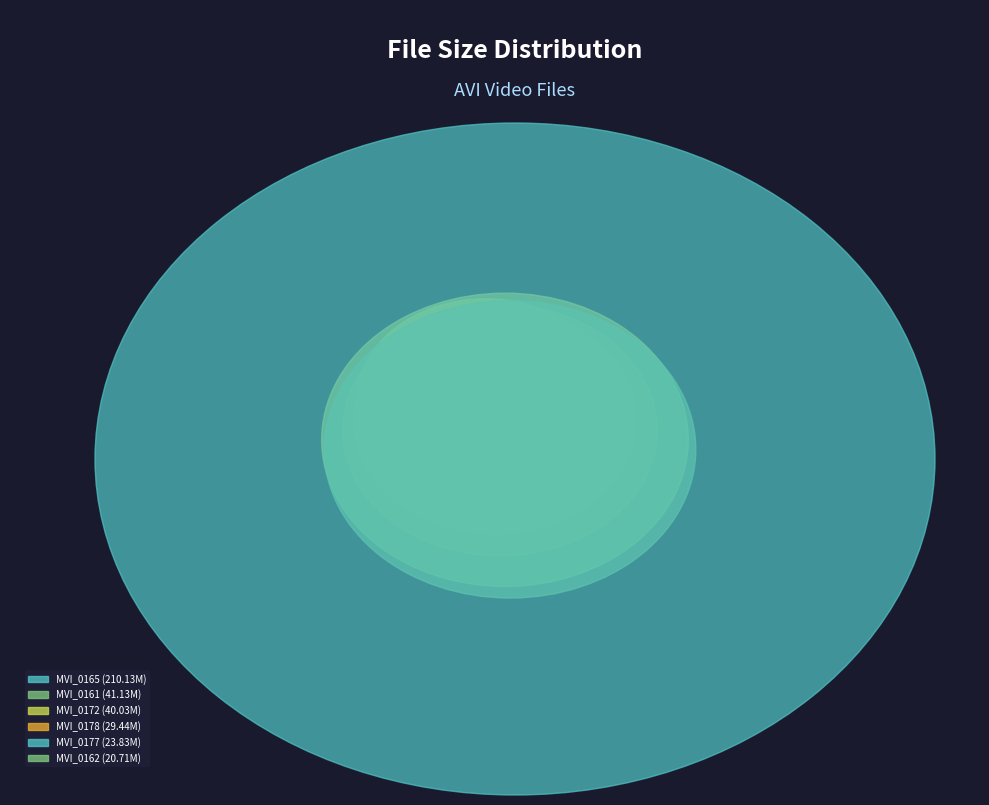

To the nearest percent, what is the difference between the largest and smallest slice percentages?

52%